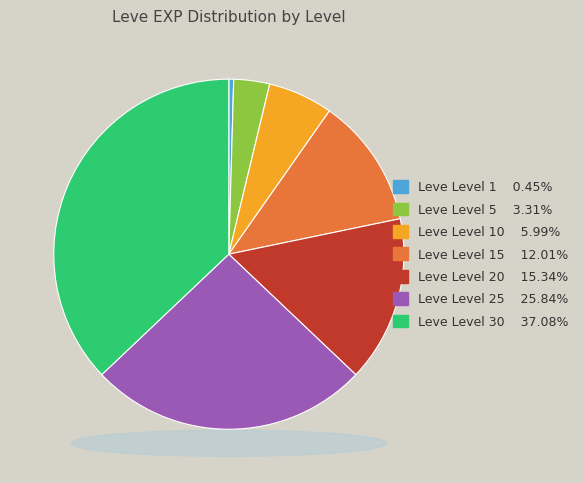

Is there any slice that represents more than half of the pie?

No